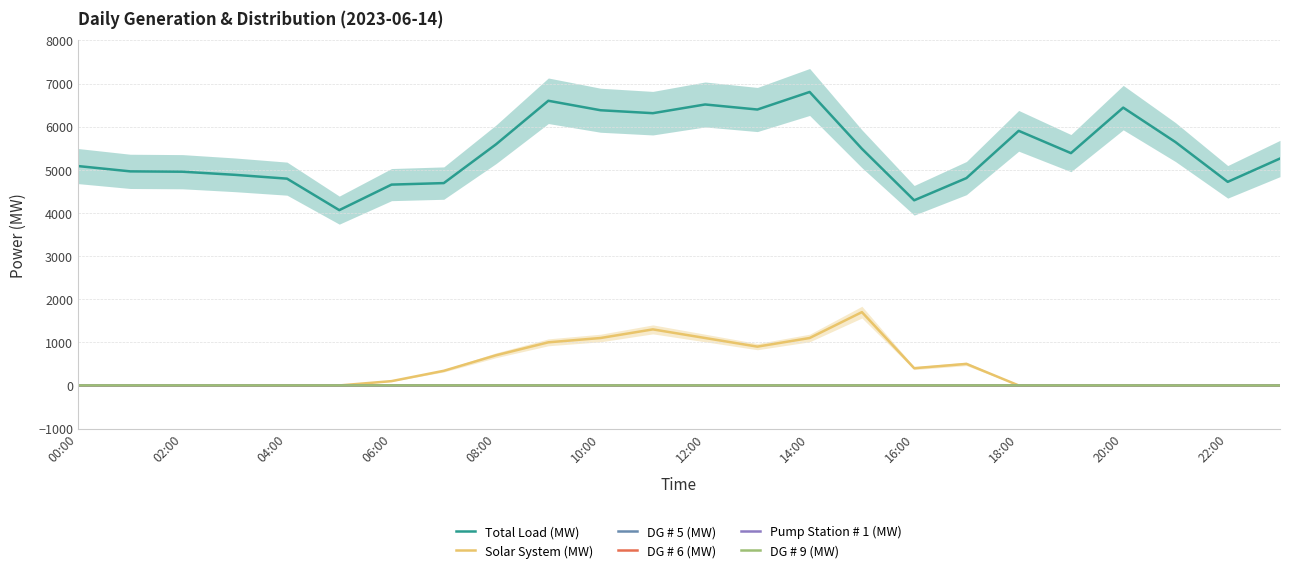

The Solar System (MW) series shows 1100.0 at 10:00. True or false?

True